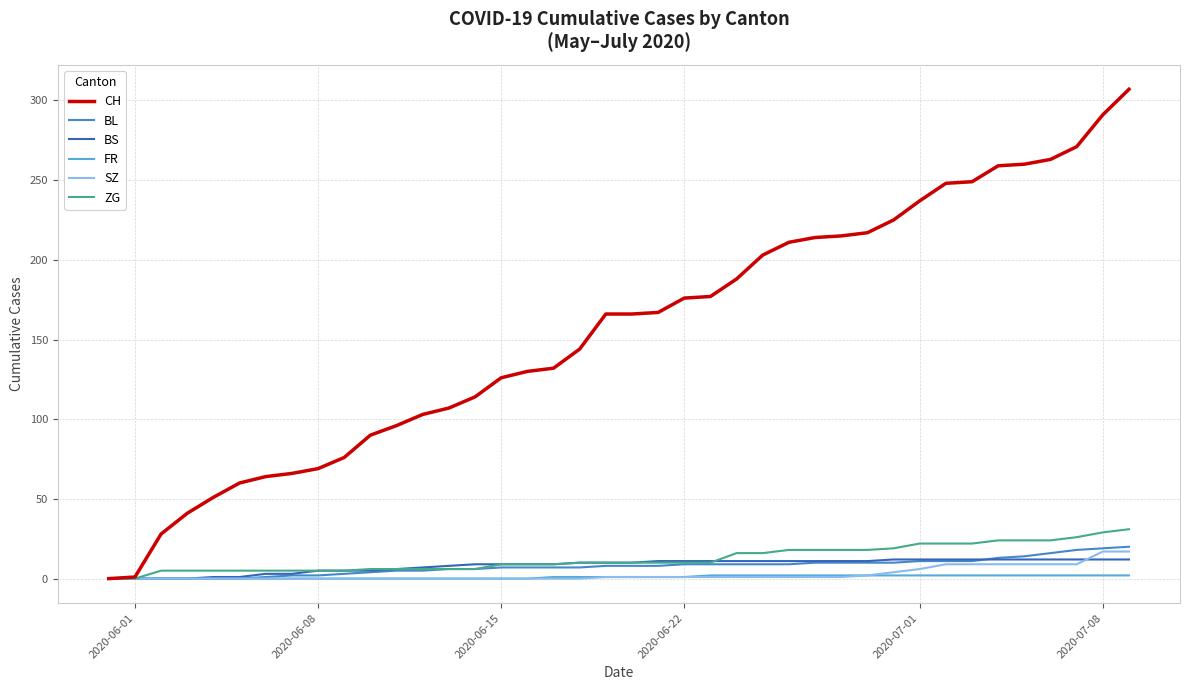

Does the chart have visible grid lines?

Yes